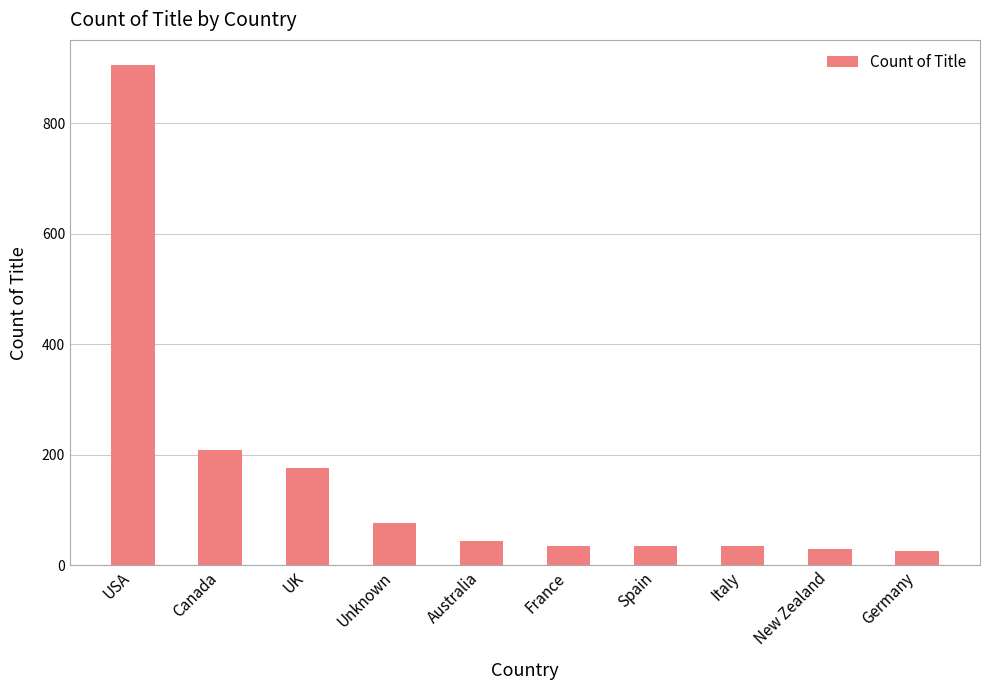

At which label is the value closest to 466?

Canada